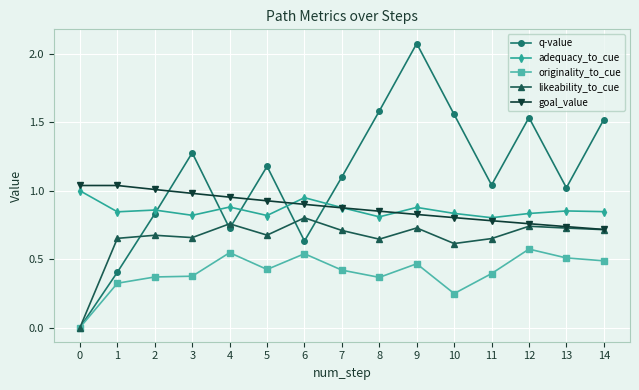

At which category does q-value reach its first local peak?

3